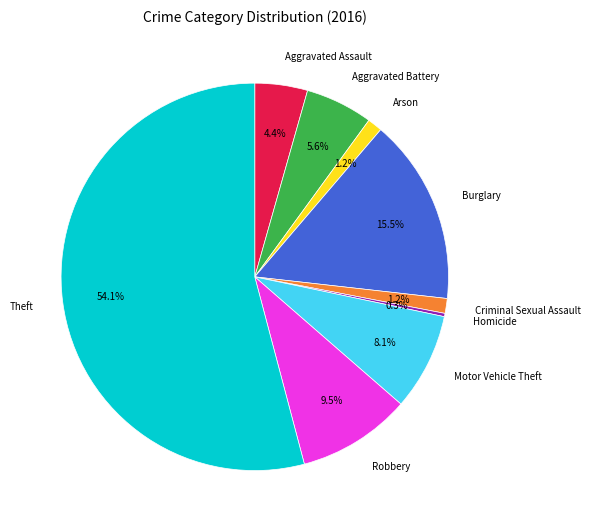

Which has a higher value, Criminal Sexual Assault or Aggravated Battery?

Aggravated Battery